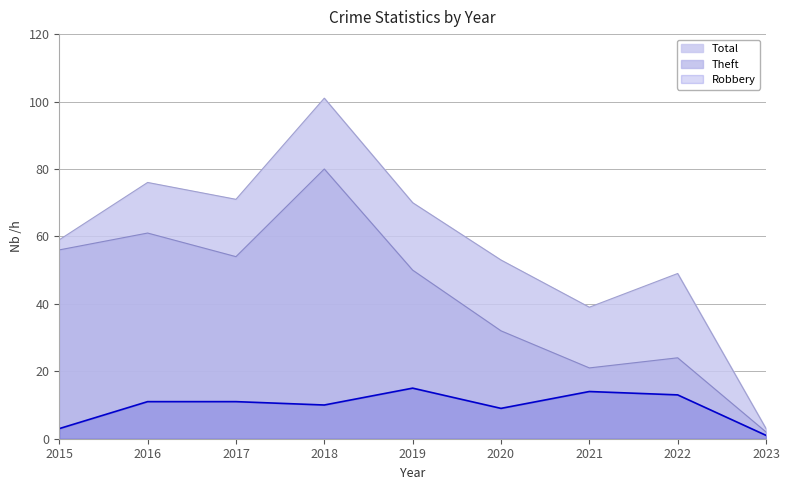

Which category has the highest value in the Robbery series?

2019